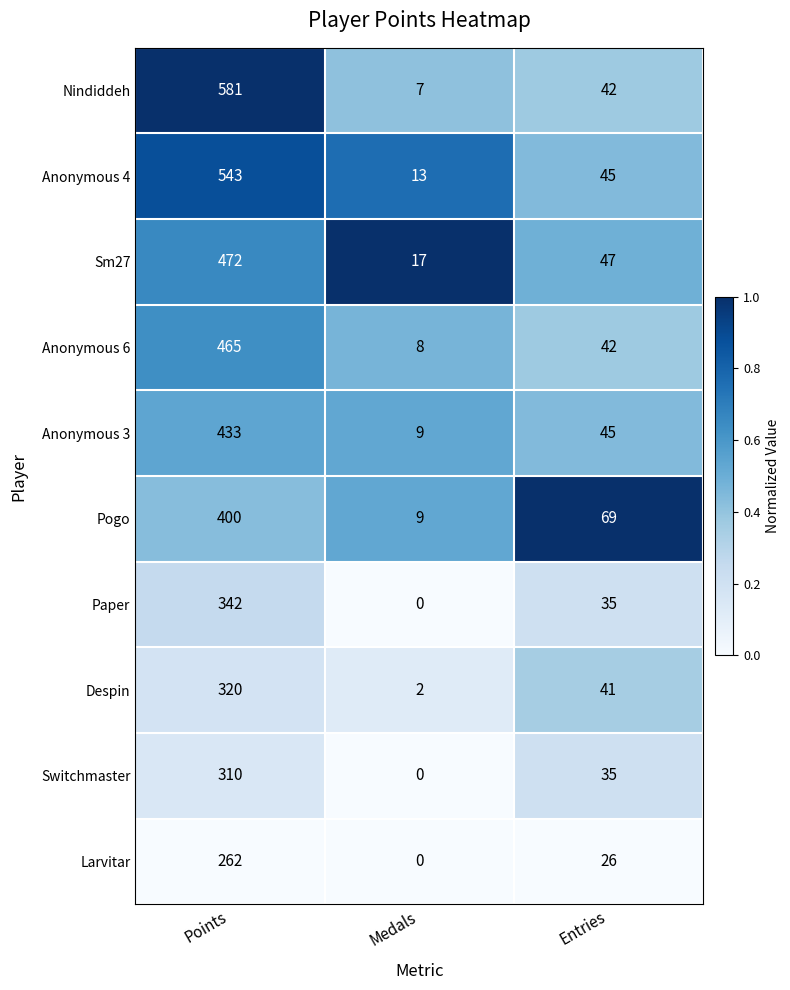

What is the greatest value displayed?

581